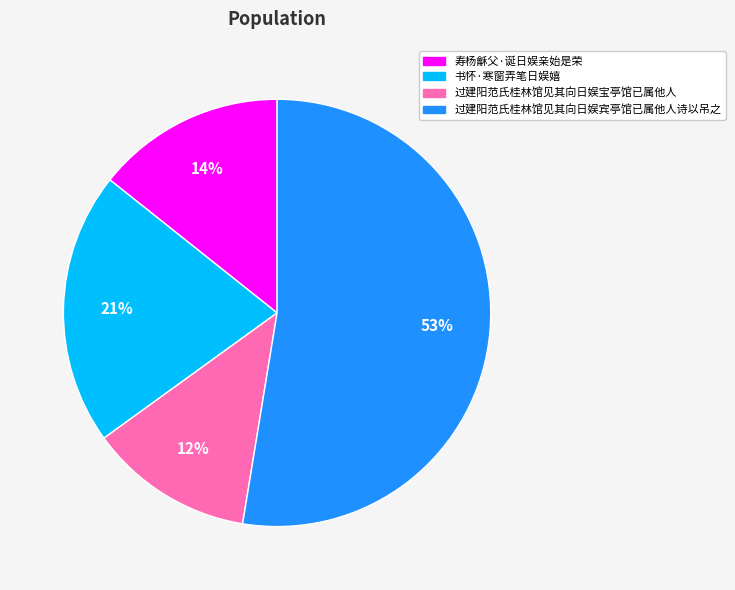

Which has a higher value, 书怀·寒窗弄笔日娱嬉 or 寿杨龢父·诞日娱亲始是荣?

书怀·寒窗弄笔日娱嬉